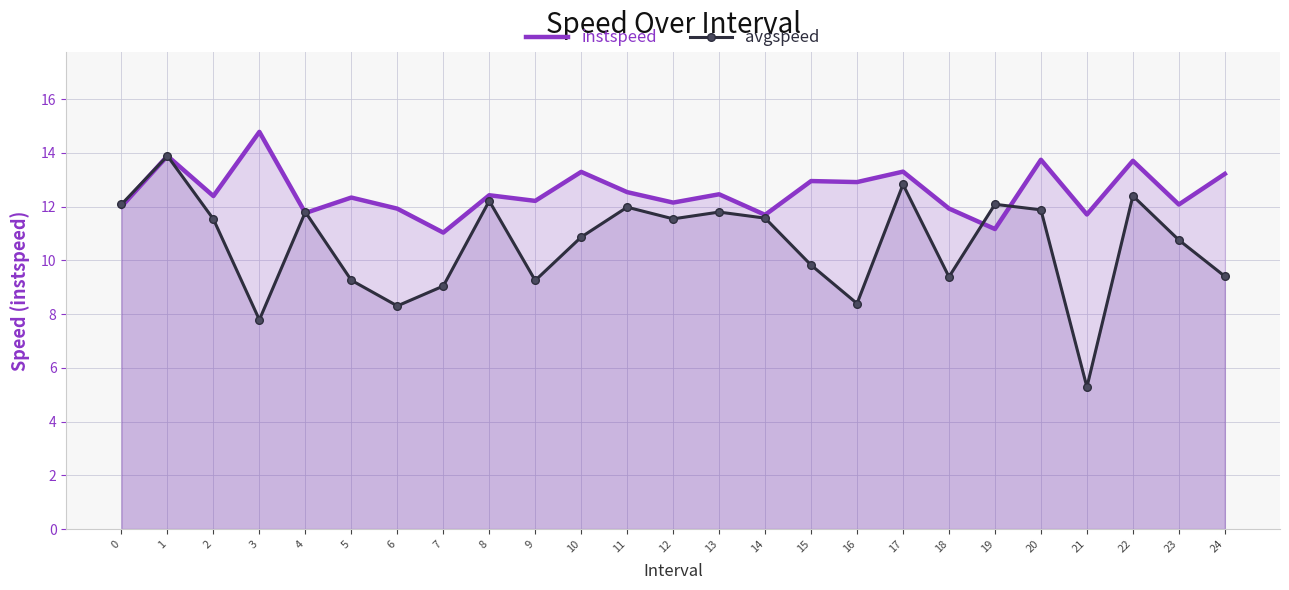

At 9, list the series in order from largest to smallest.

instspeed, avgspeed